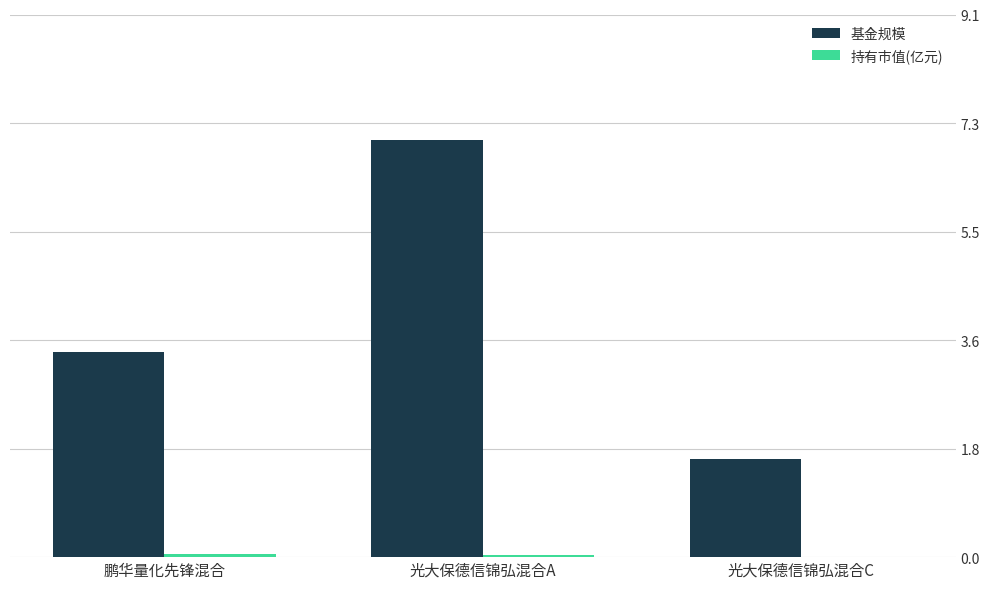

The 基金规模 series shows 6.2 at 鹏华量化先锋混合. True or false?

False